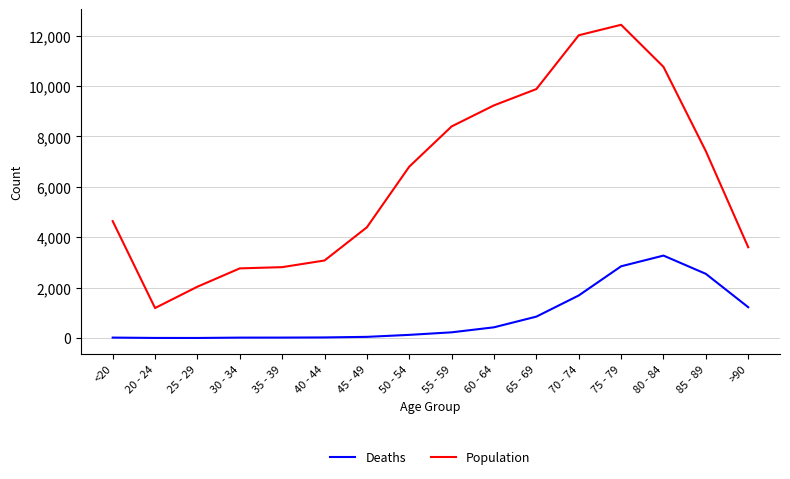

What is the maximum value for Deaths?

3273